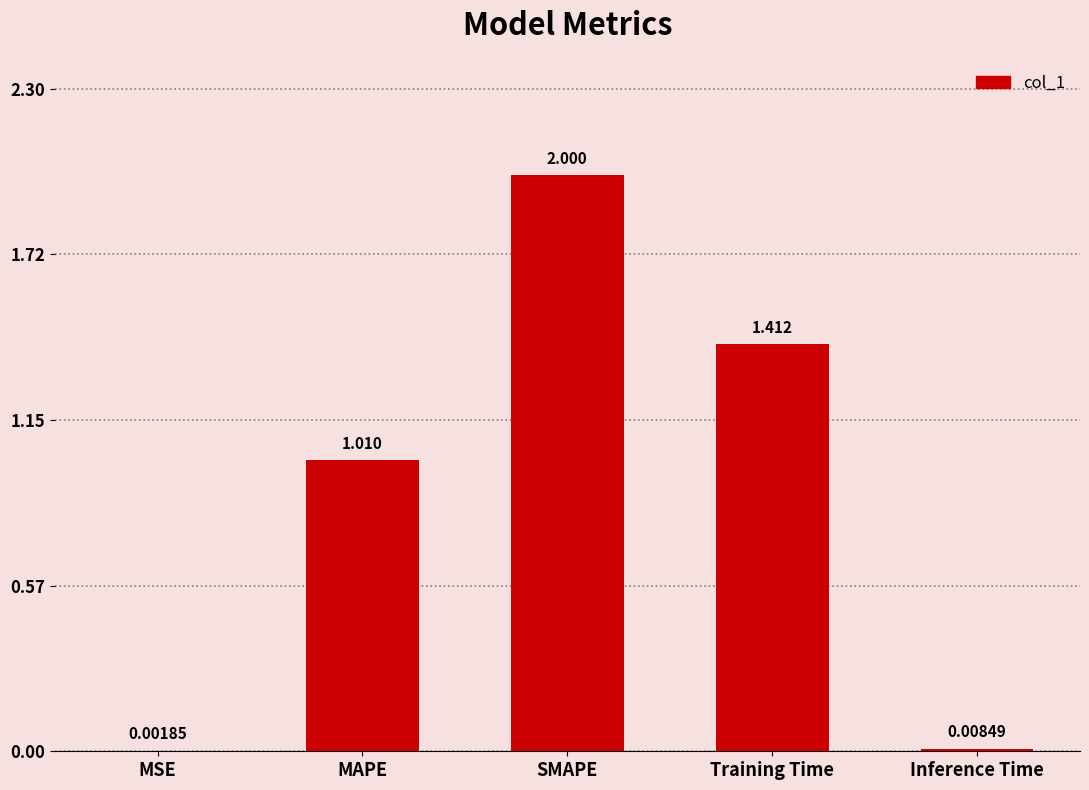

Which has a higher value, Inference Time or MSE?

Inference Time